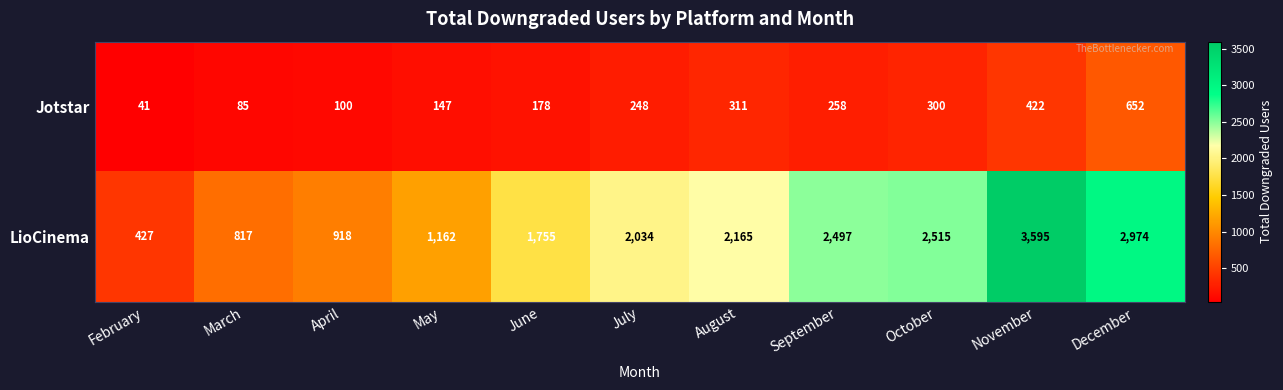

Which category has the lowest value in the LioCinema series?

February